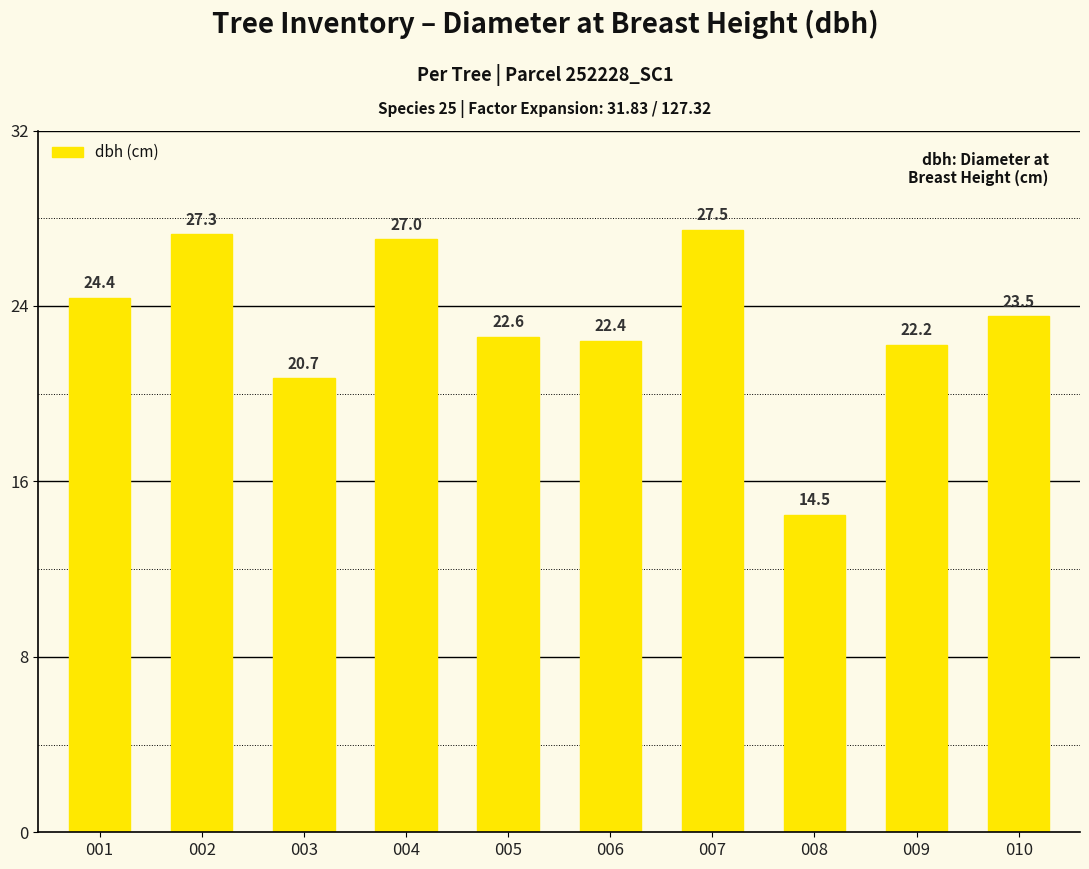

How many data points are less than 23?

5